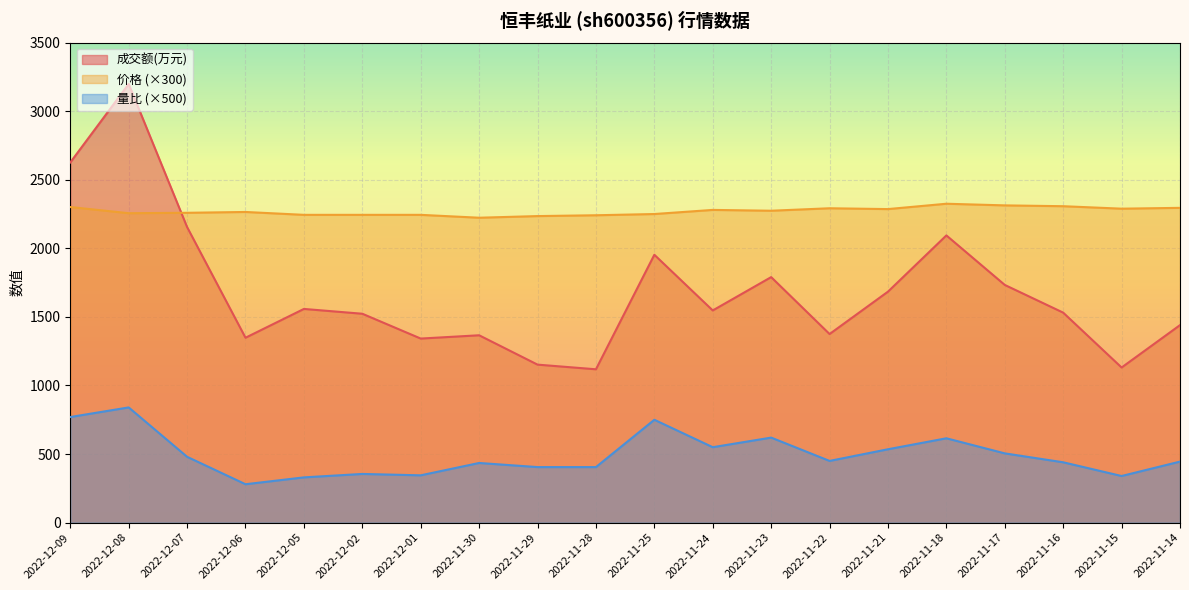

What position from the left is 2022-11-16?

18